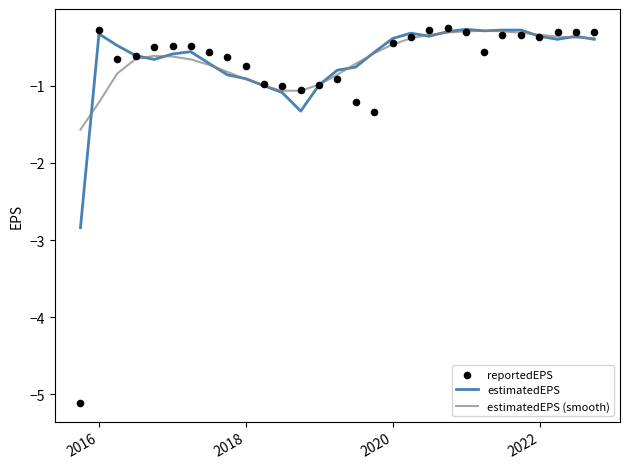

Which series contains the highest Y value?

reportedEPS